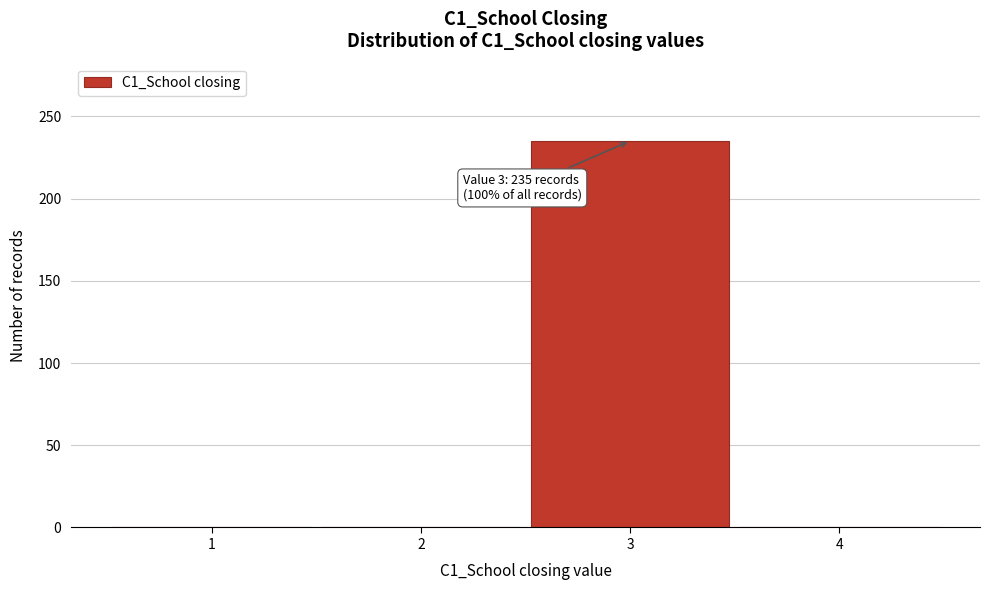

Which range on the x-axis has the tallest bar?

2.5 to 3.5